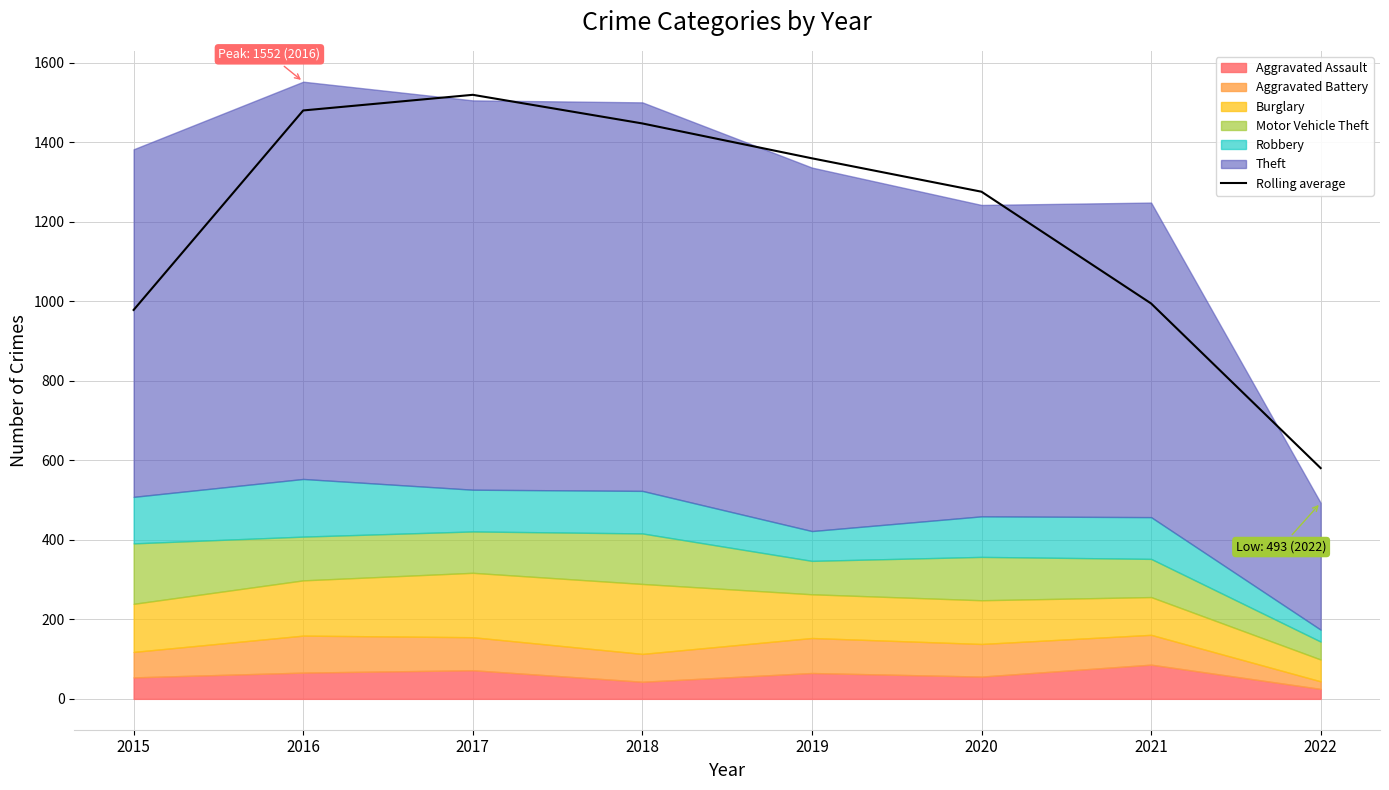

How many data points does each series have?

8